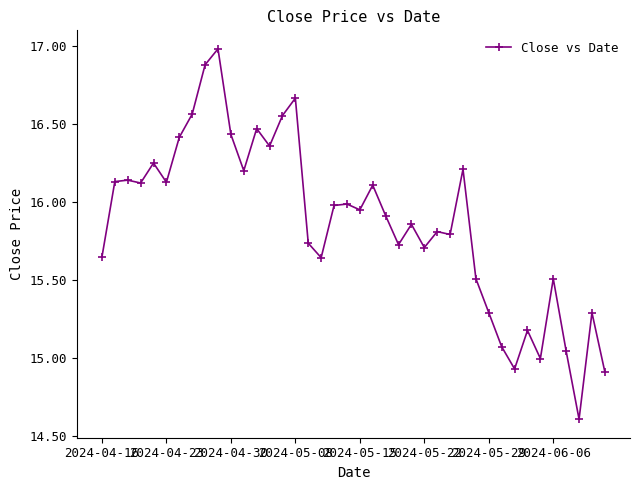

What is the greatest value displayed?

17.0